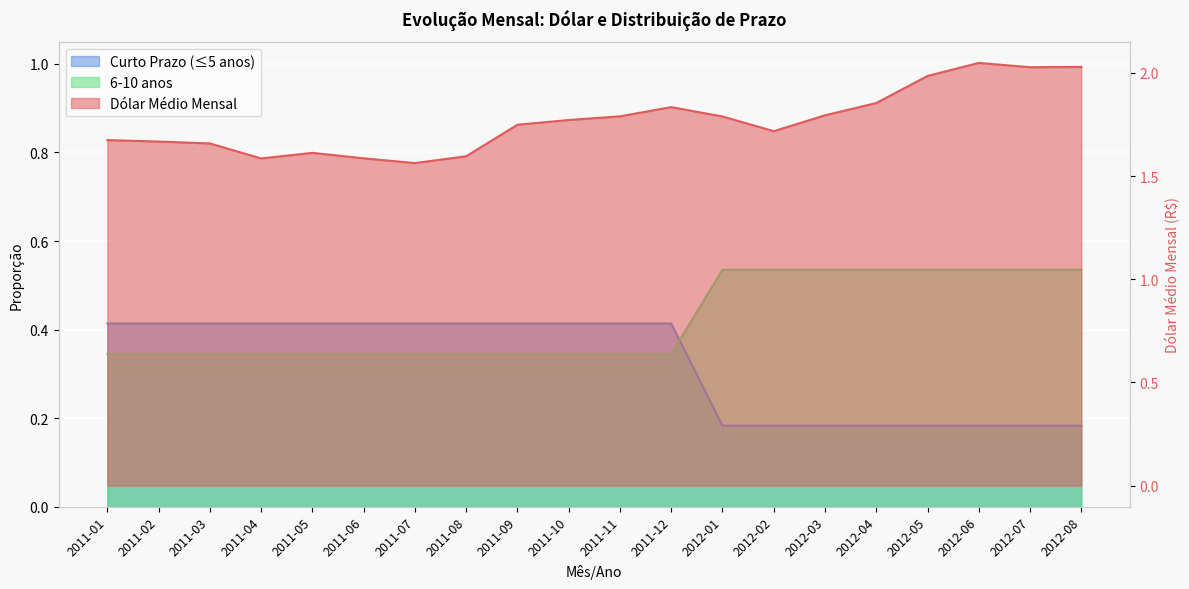

After their last crossing, which series has the higher values: Curto Prazo (≤5 anos) or 6-10 anos?

6-10 anos